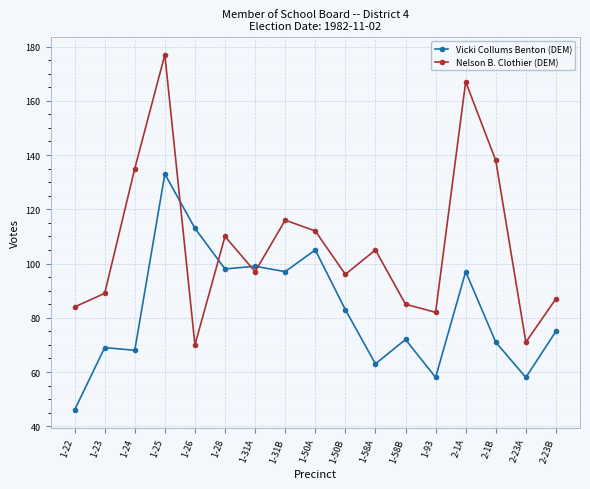

At 2-1A, list the series in order from smallest to largest.

Vicki Collums Benton (DEM), Nelson B. Clothier (DEM)